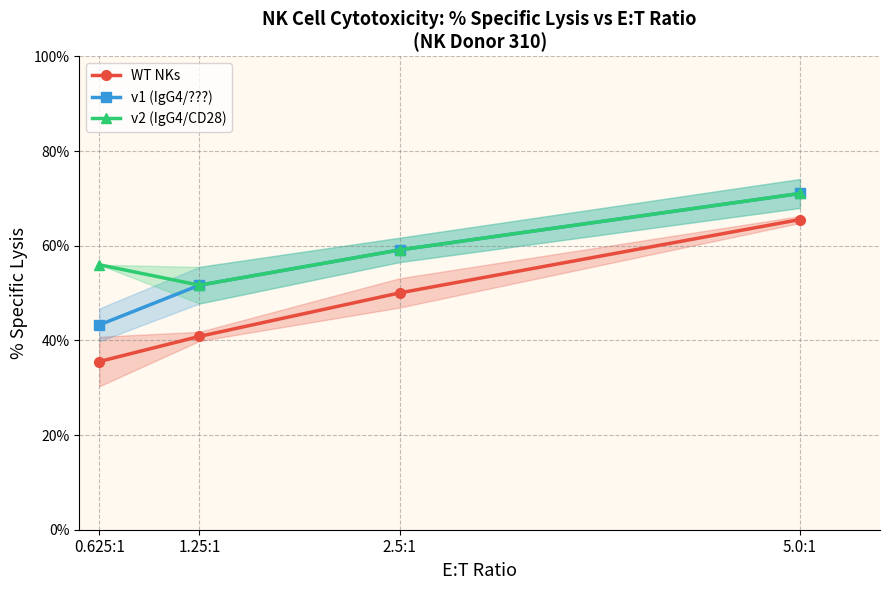

The WT NKs series shows 65.5 at 5.0:1. True or false?

True